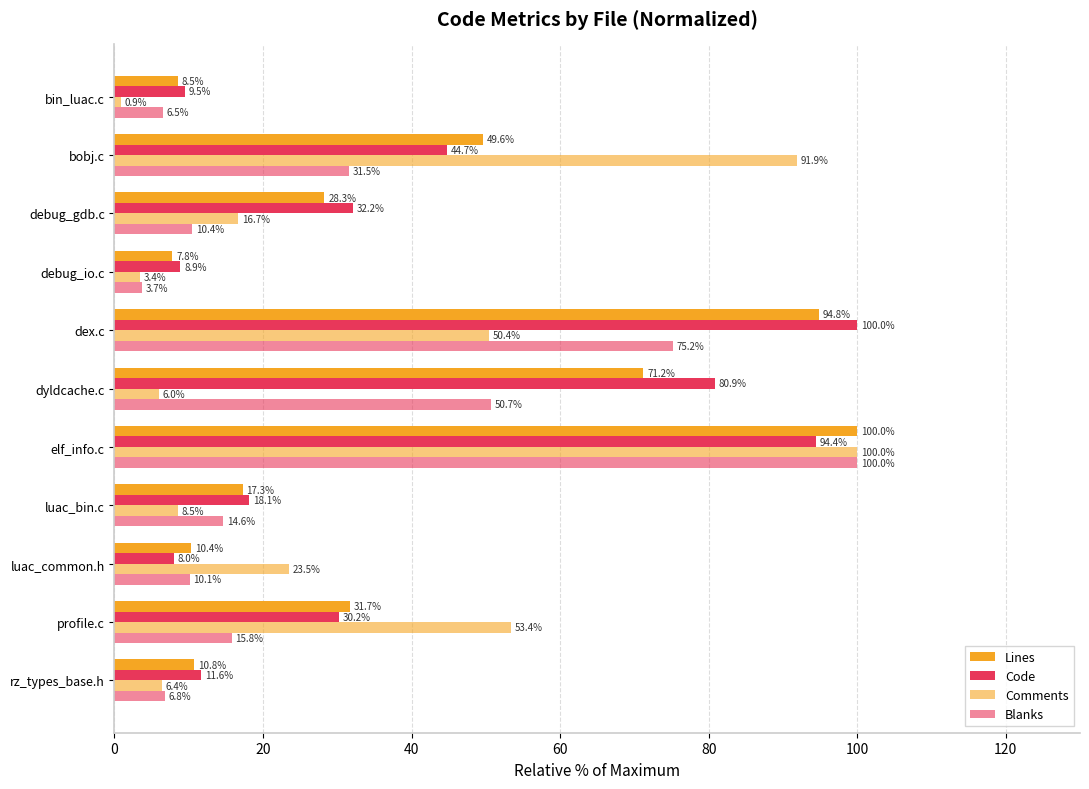

How many values in the Code series are below 30?

5